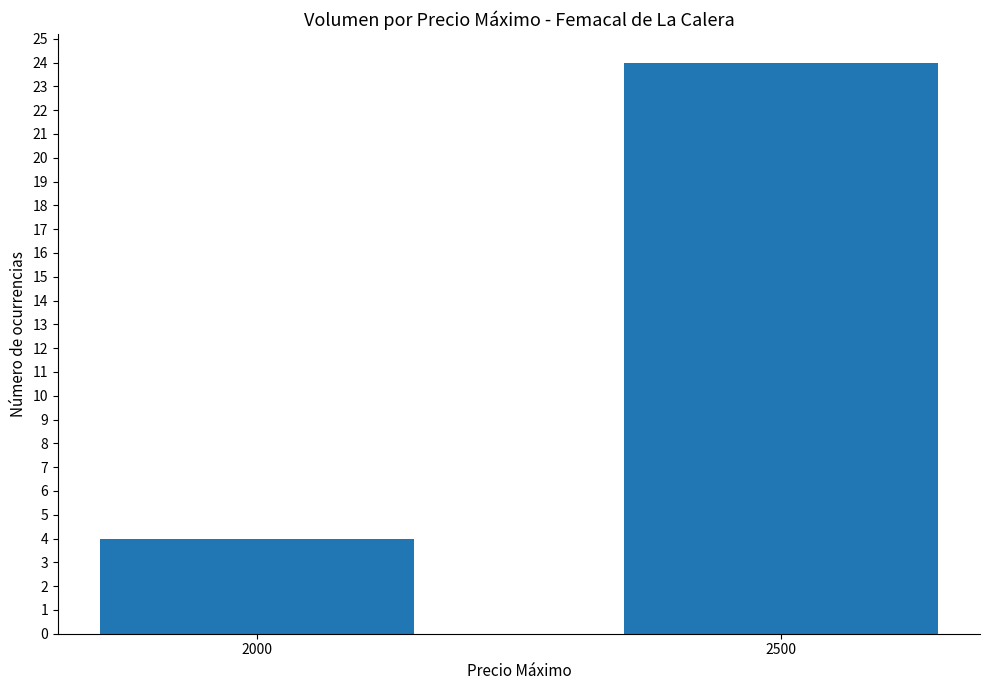

Between 2500 and 2000, which is larger?

2500